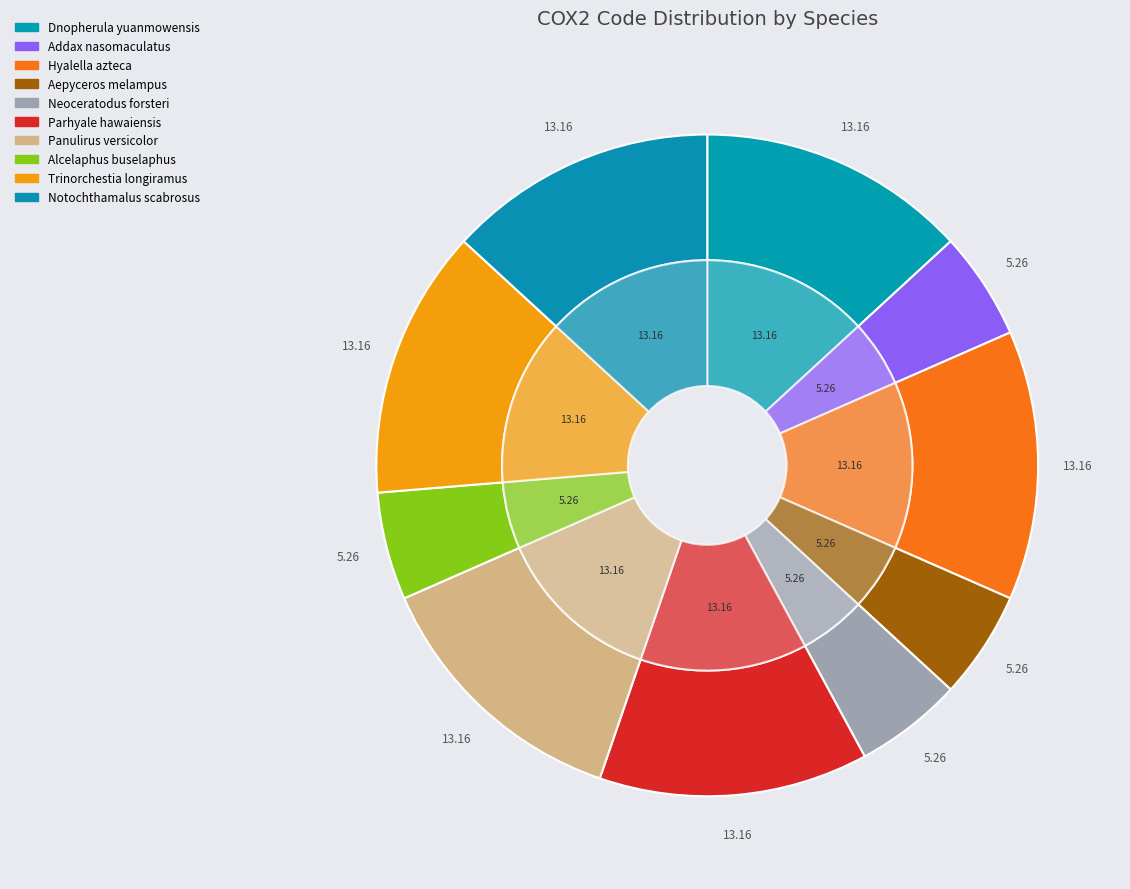

Which category has the smallest portion of the pie?

Addax nasomaculatus